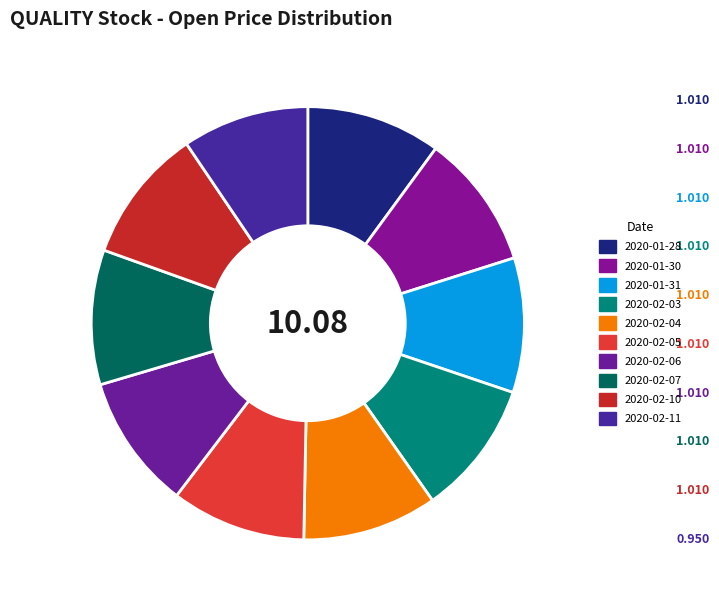

How many slices are in this pie chart?

10